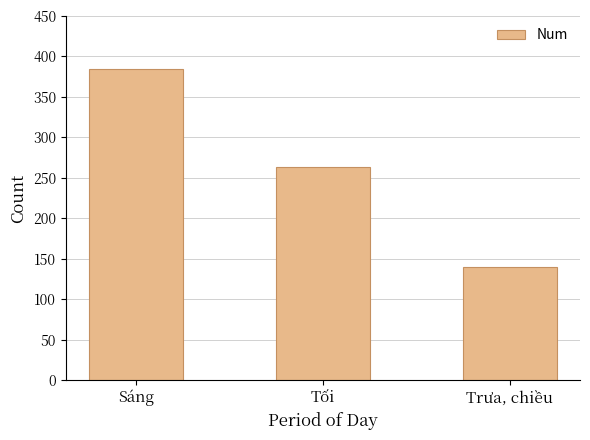

Which category has the highest value across all series?

Sáng